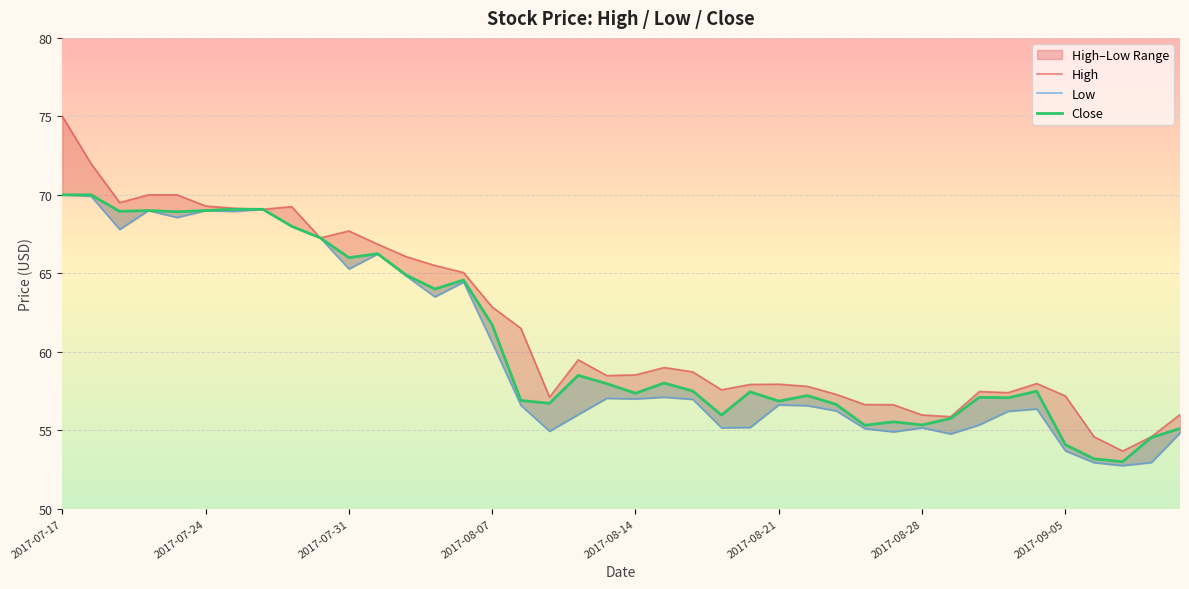

How many lines are shown in the chart?

3